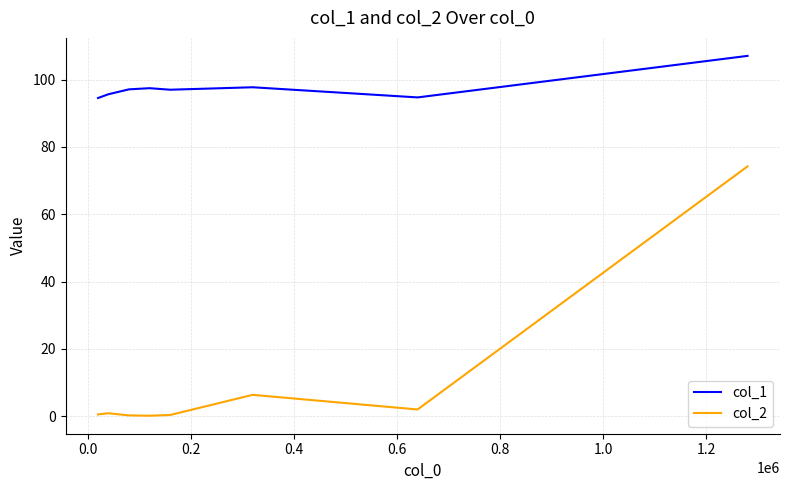

What is the highest value of the col_1 series?

107.1